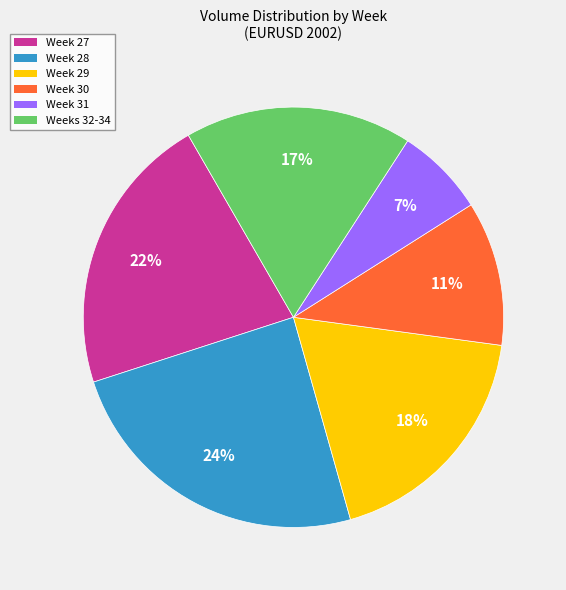

True or false: Week 29 accounts for 5% of the total.

False